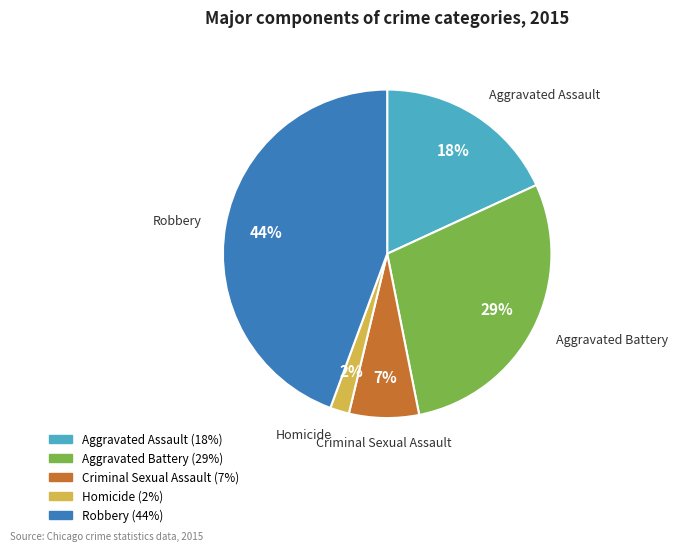

Is Aggravated Assault the majority of the pie?

No